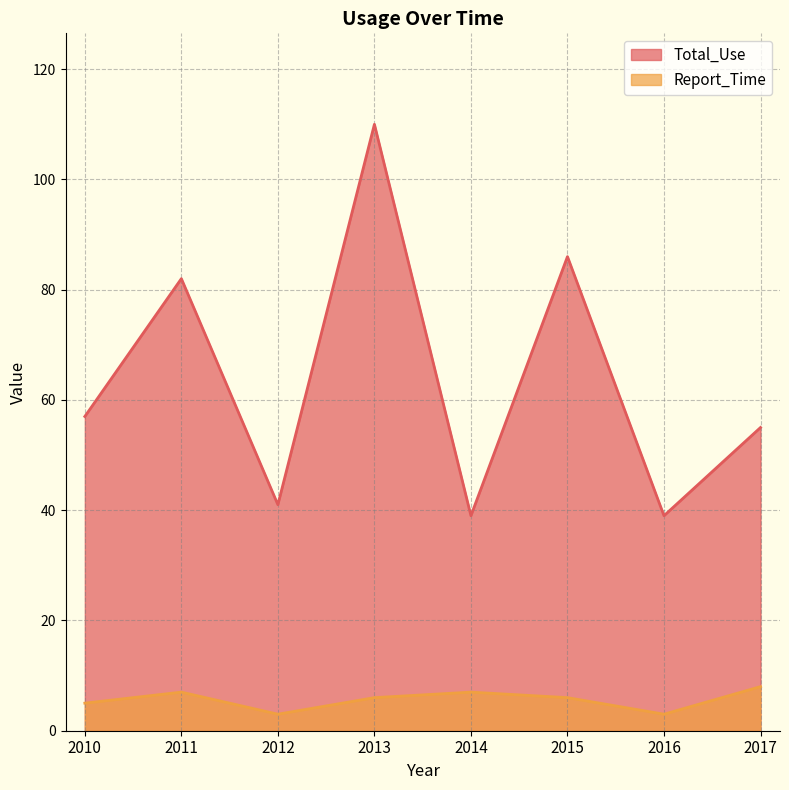

At 2015, list the series in order from smallest to largest.

Report_Time, Total_Use